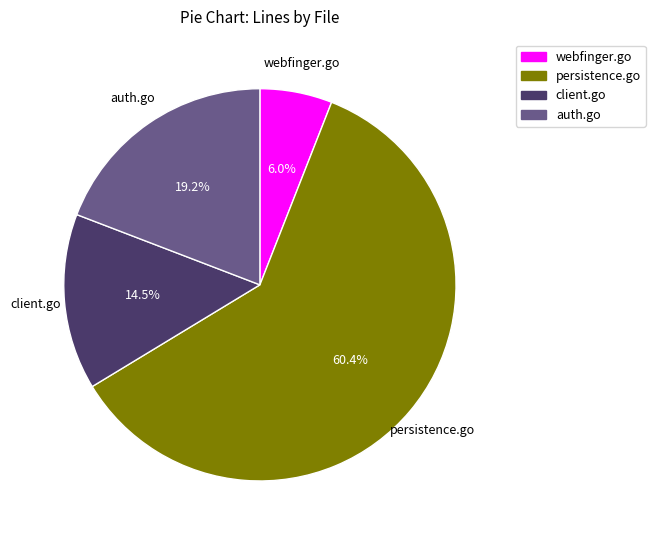

Count the number of slices in the pie.

4